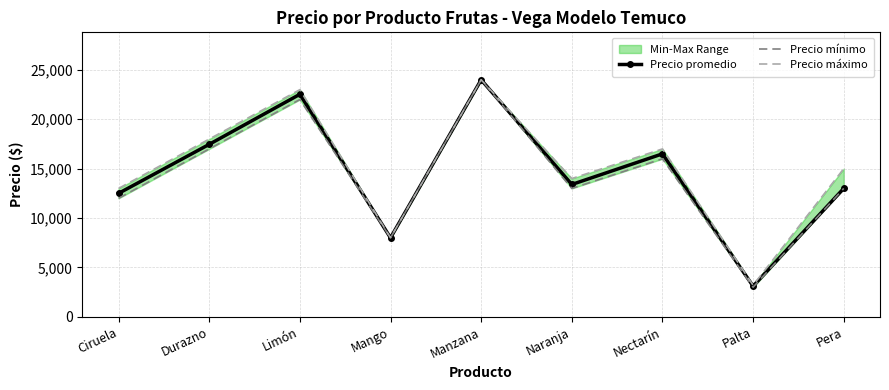

How many lines are shown in the chart?

3